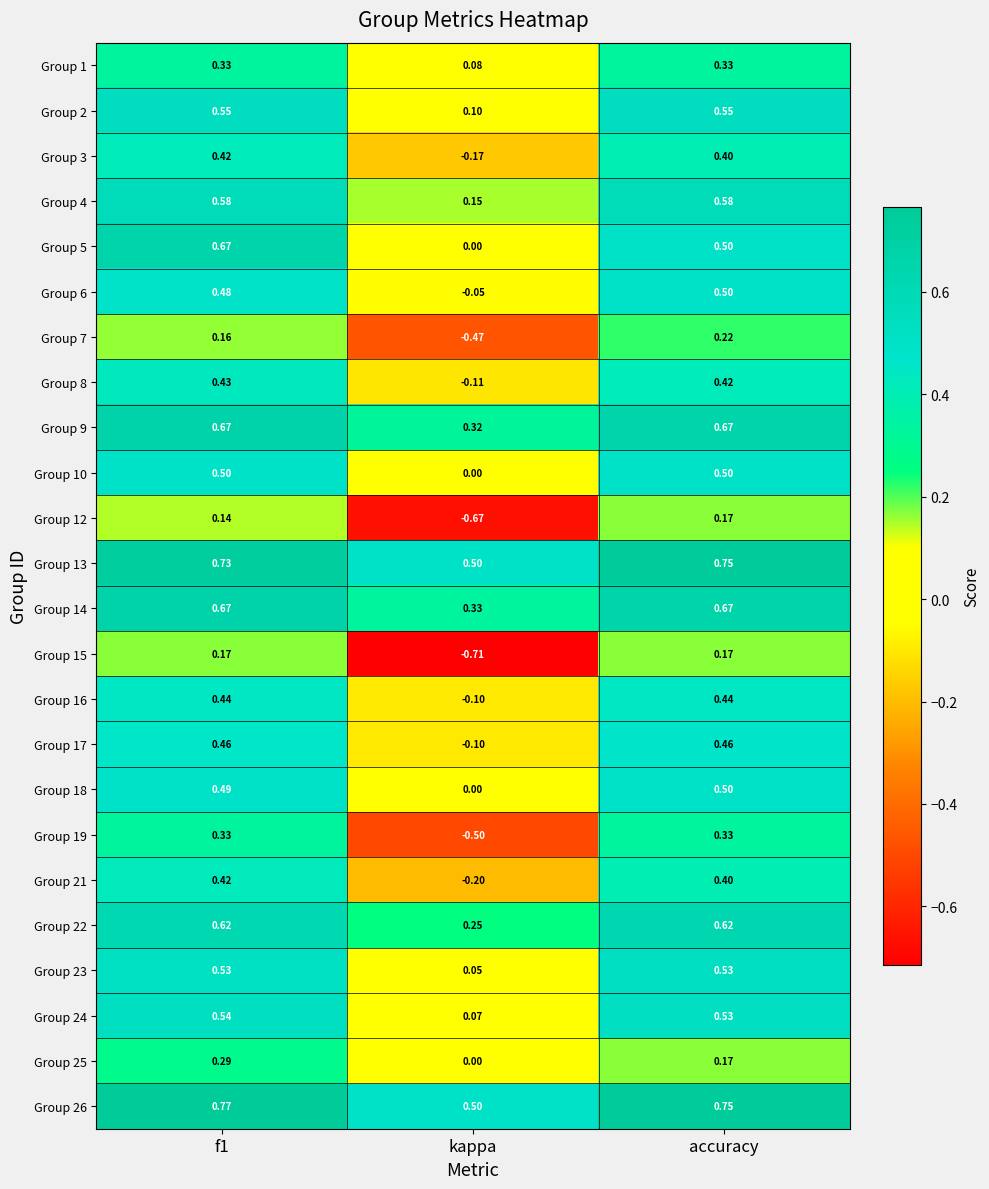

Which label corresponds to the smallest value in the chart?

kappa